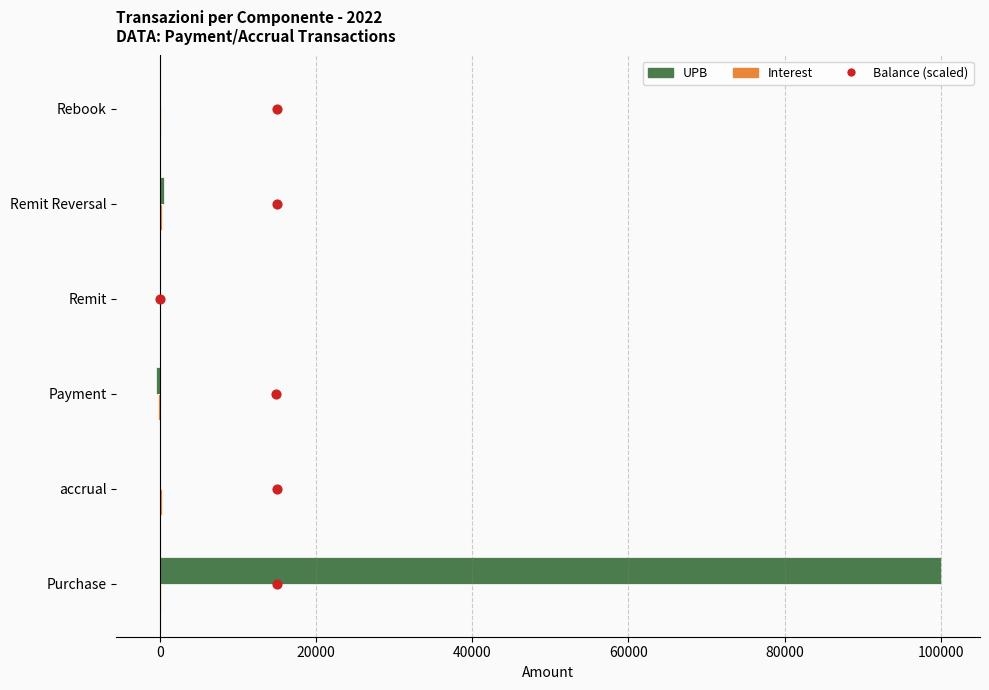

Which series contains the lowest Y value?

UPB